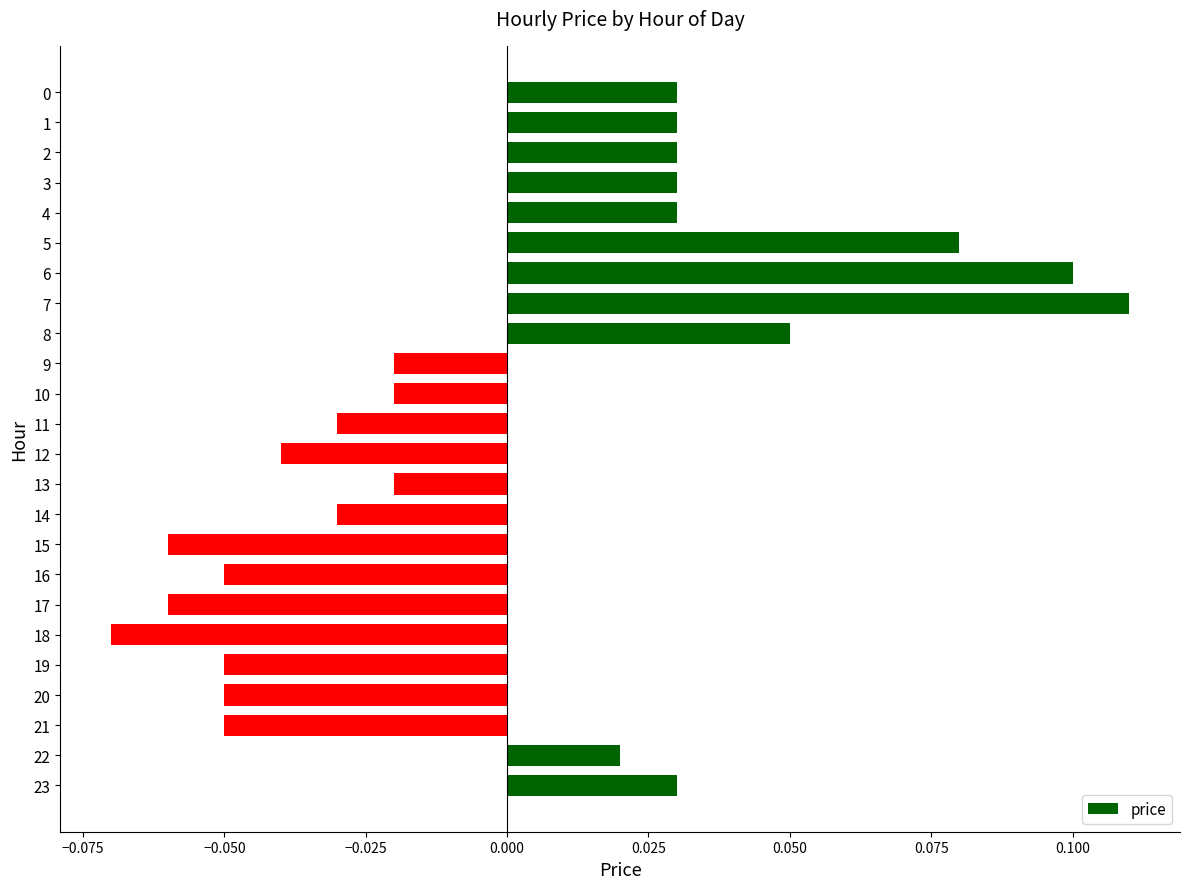

Which label corresponds to the largest value in the chart?

7